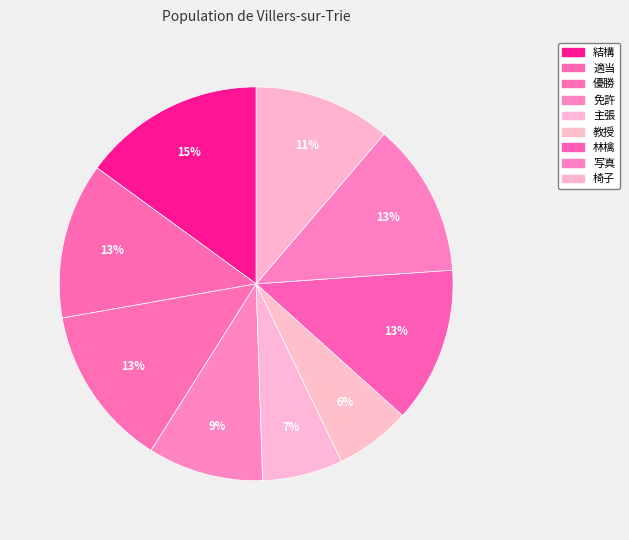

True or false: 優勝 accounts for 27% of the total.

False